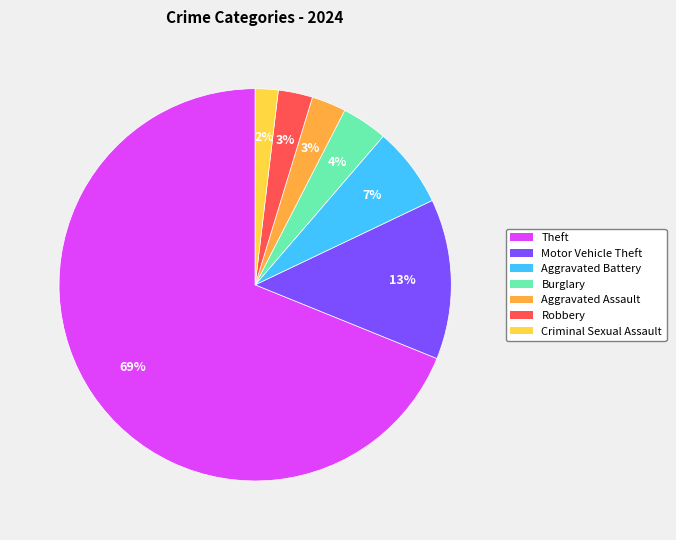

How many slices are in this pie chart?

7